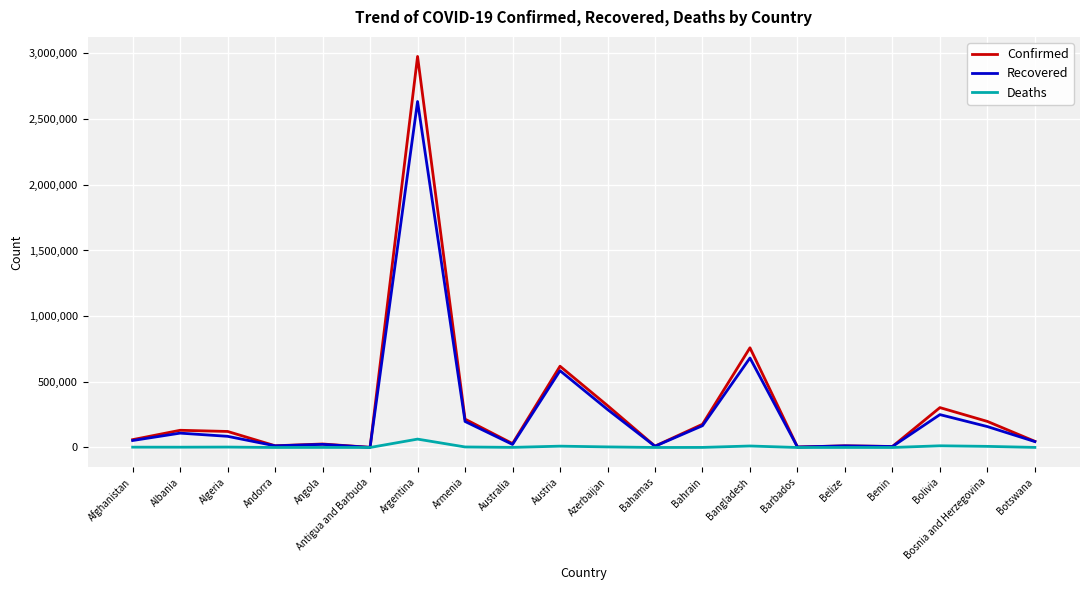

What is the greatest value displayed?

2977363